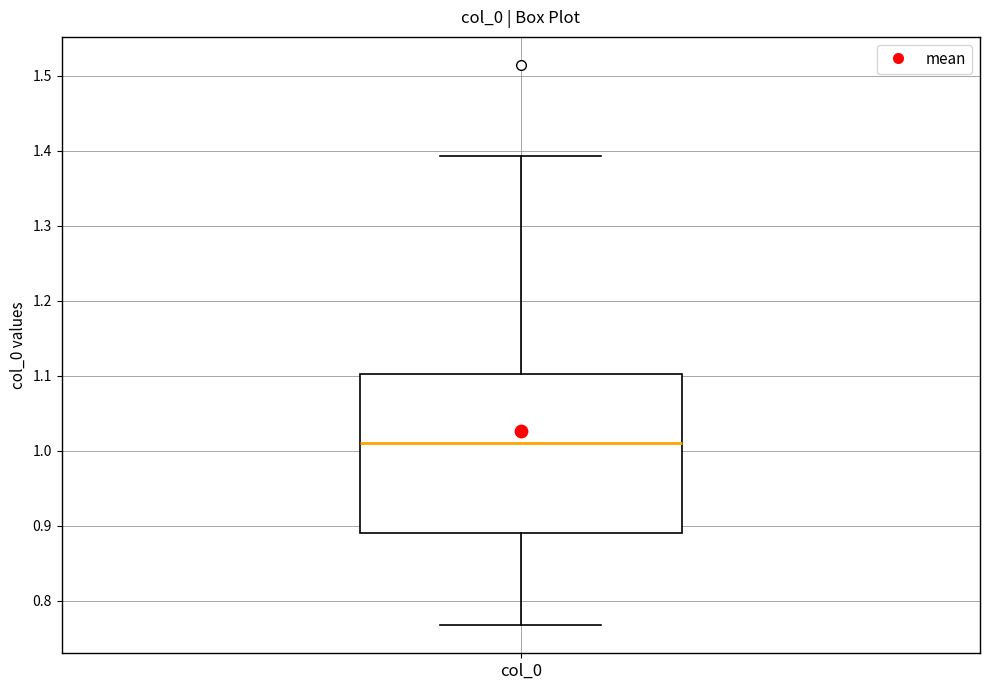

Transcribe this box plot: give where the median line is, the range the box spans, and where the two whiskers end, as read against the y-axis. The values are not printed on the chart, so give them approximately, as read against the axis.

median 1.01, box 0.89 to 1.10, whiskers 0.77 to 1.39